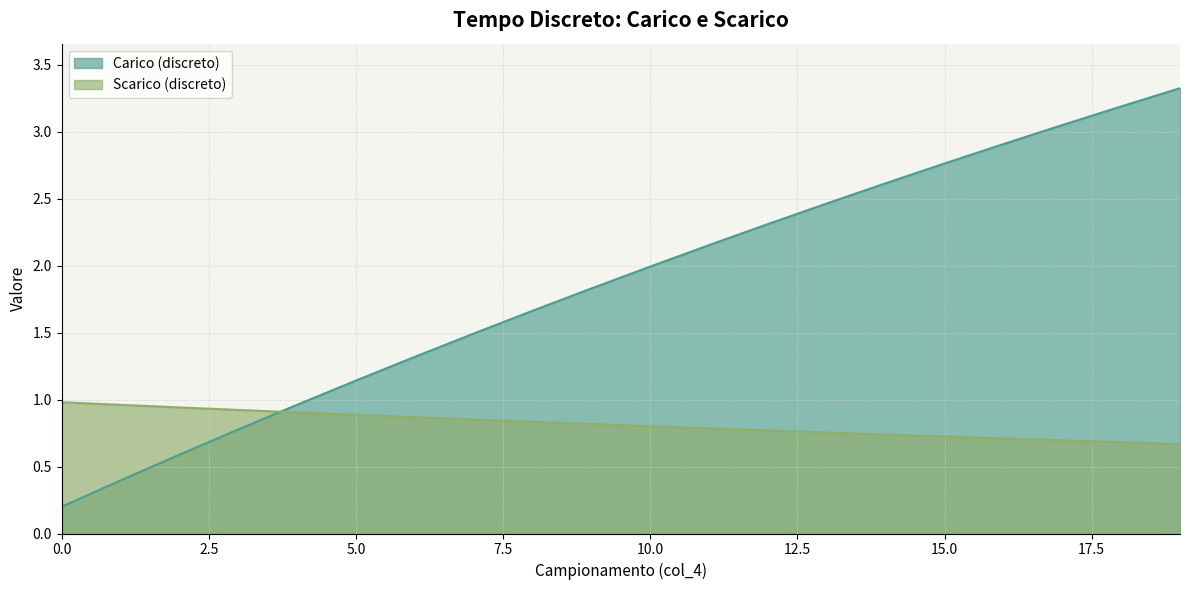

How many data points does each series have?

20